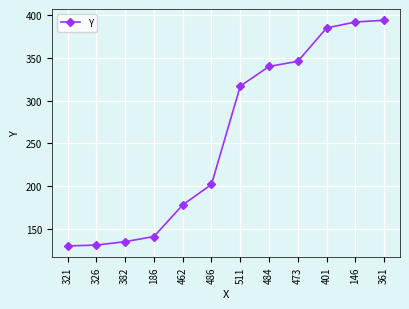

The chart shows a value of 135 at 382. True or false?

True